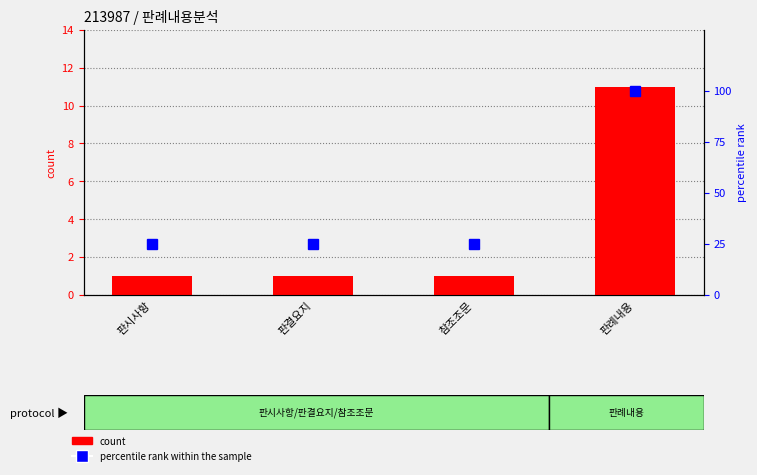

At which label does percentile rank within the sample reach its minimum?

판시사항